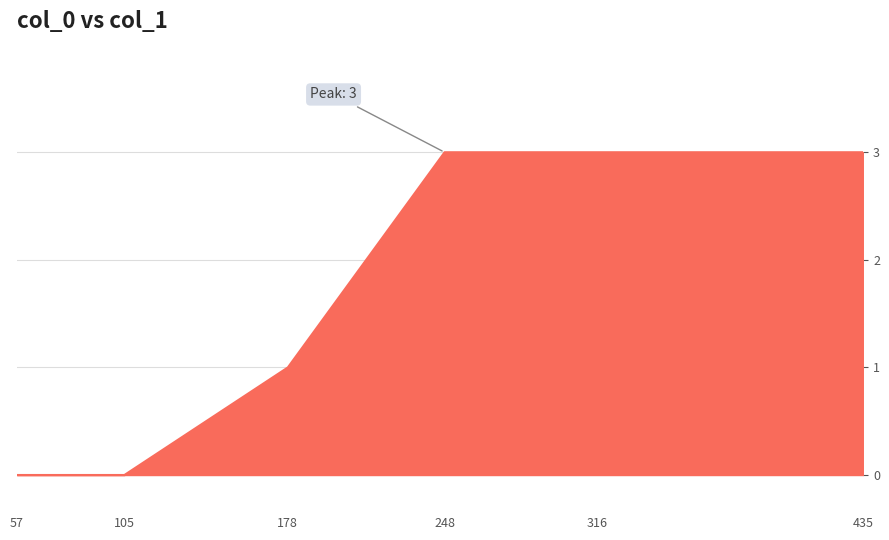

What is the greatest value displayed?

3